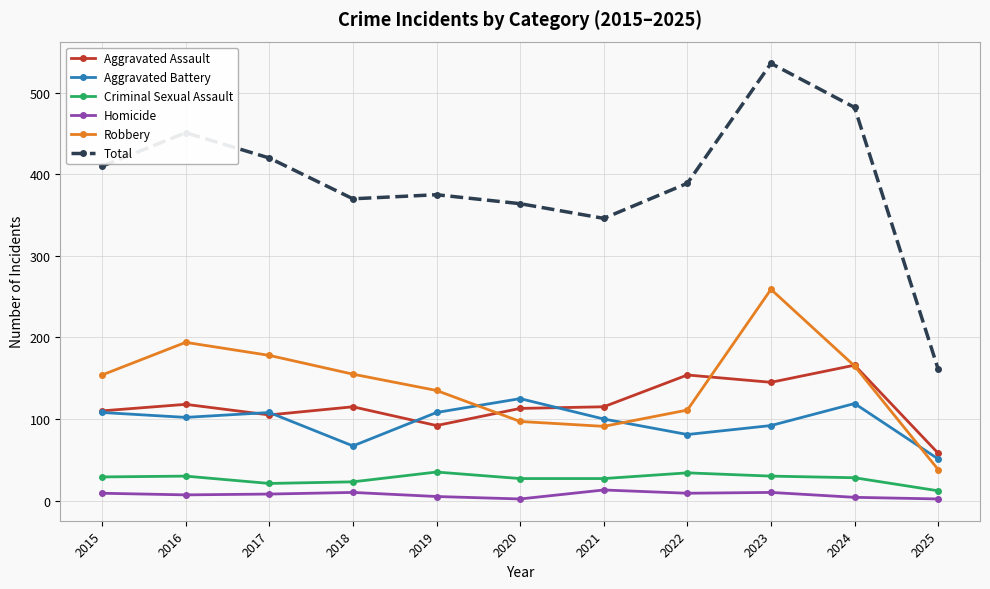

Which series has the largest total across all categories?

Total